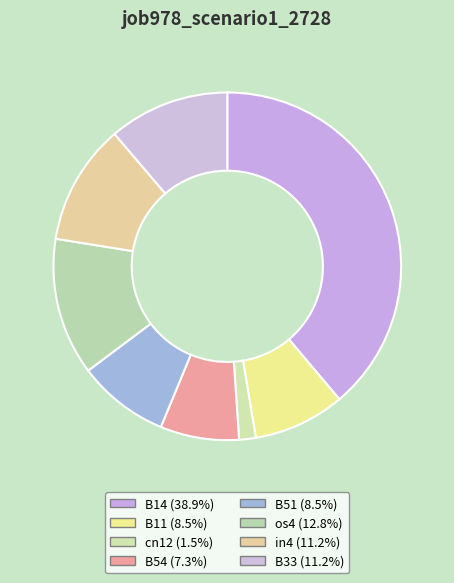

How many slices are in this pie chart?

8